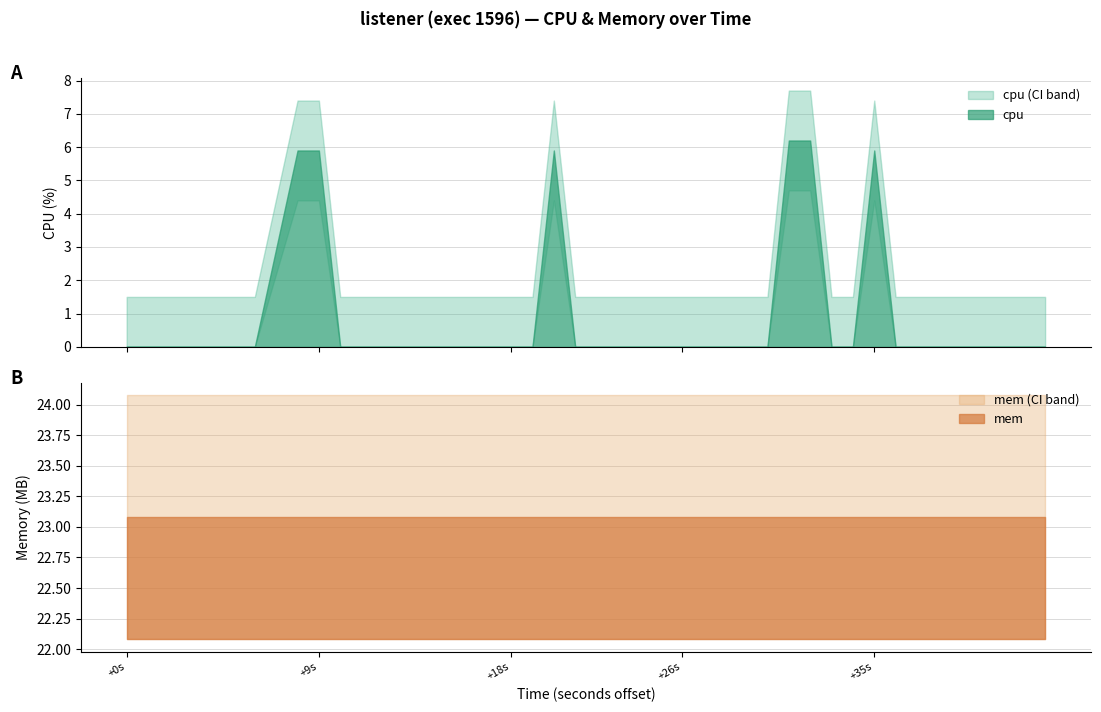

True or false: mem (CI band) and mem intersect in this chart.

False